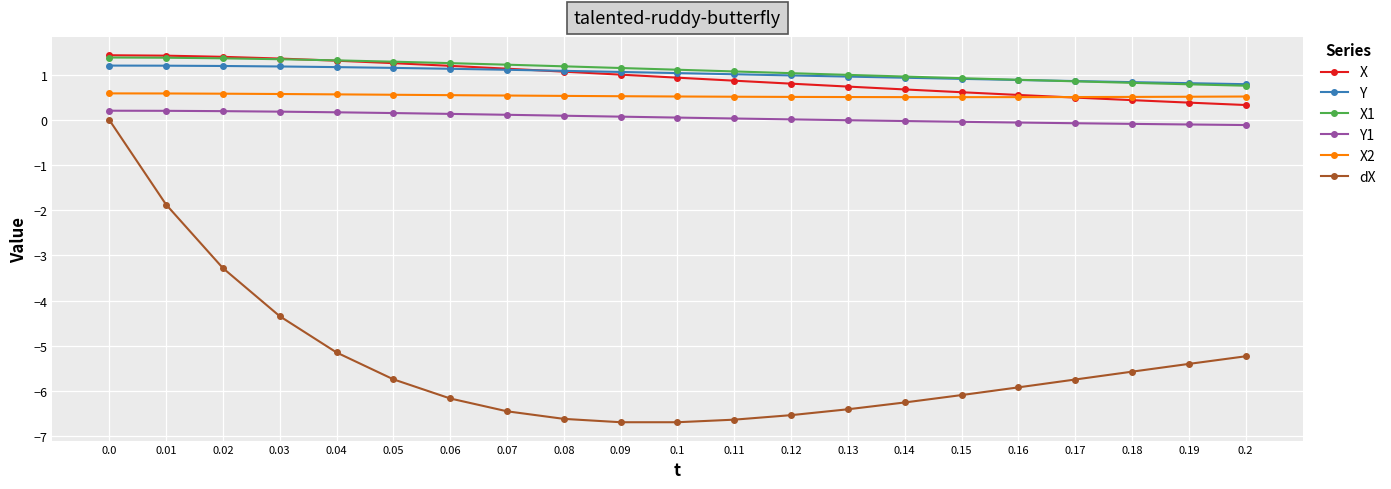

How many intersections are there between X2 and X?

1